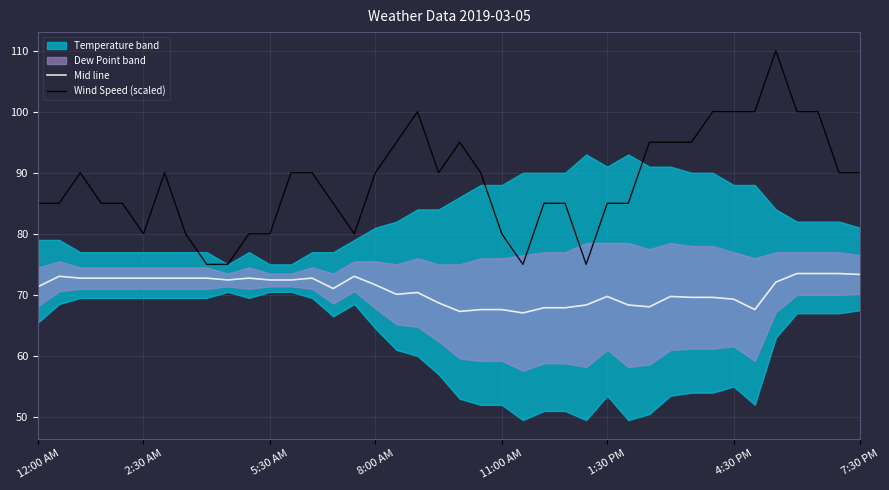

Does the chart display data point markers on the line(s)?

No